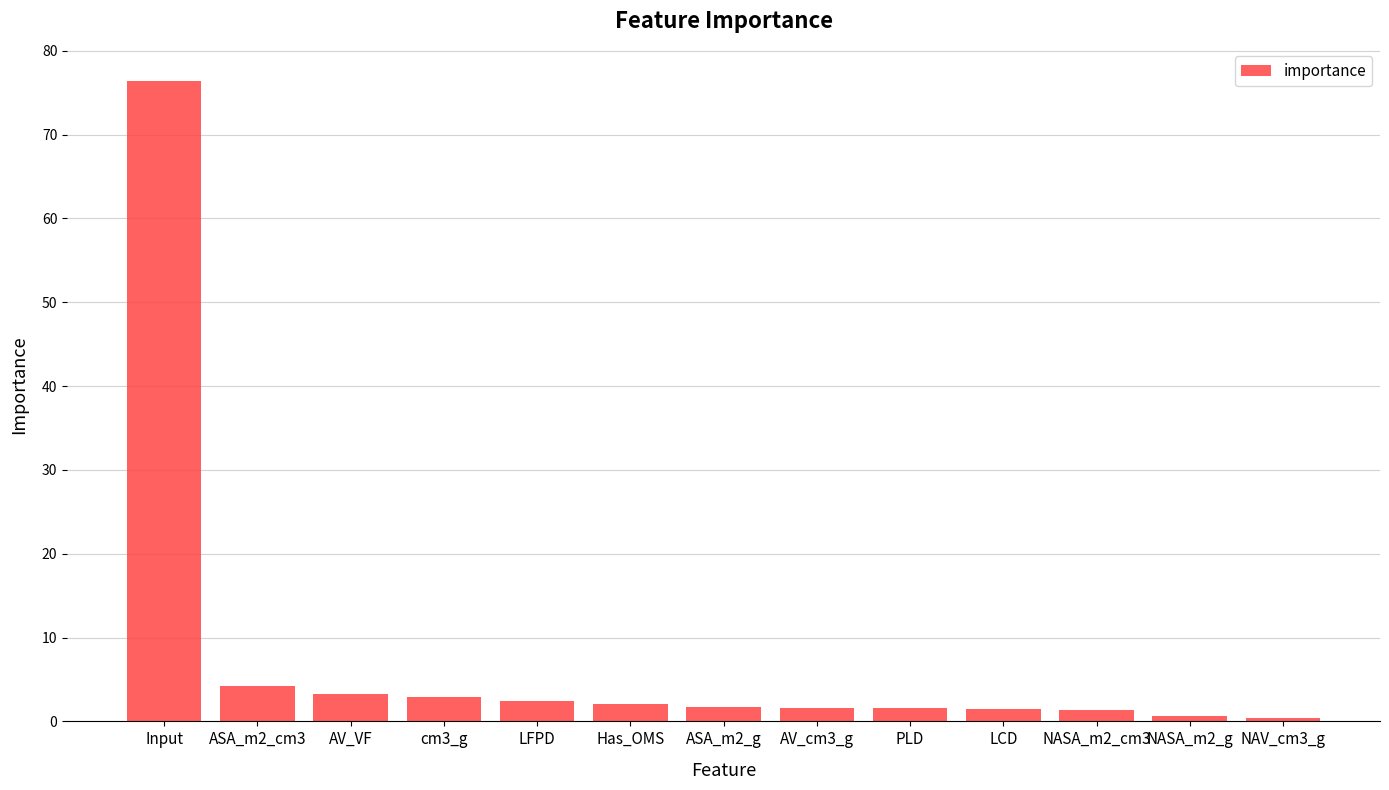

The chart shows a value of 1.2 at ASA_m2_cm3. True or false?

False